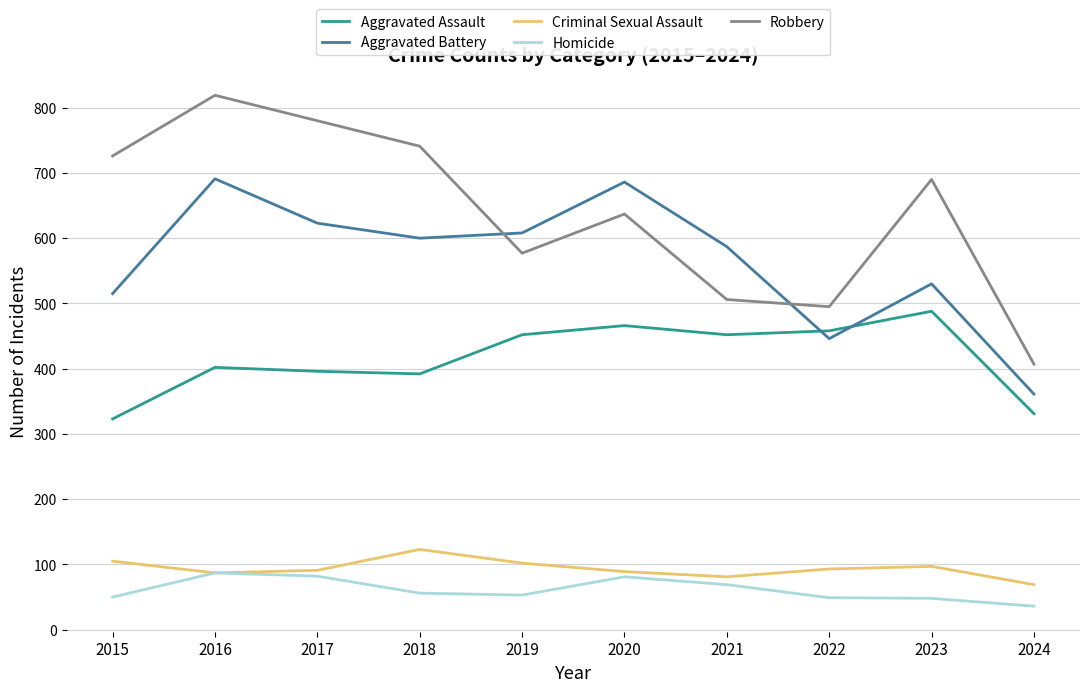

What is the difference between the highest and lowest values at 2020?

605